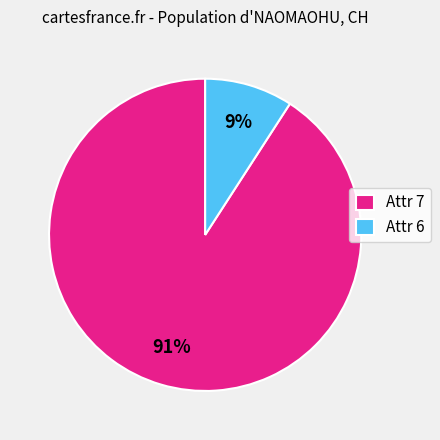

To the nearest percent, what is the average slice percentage?

50%